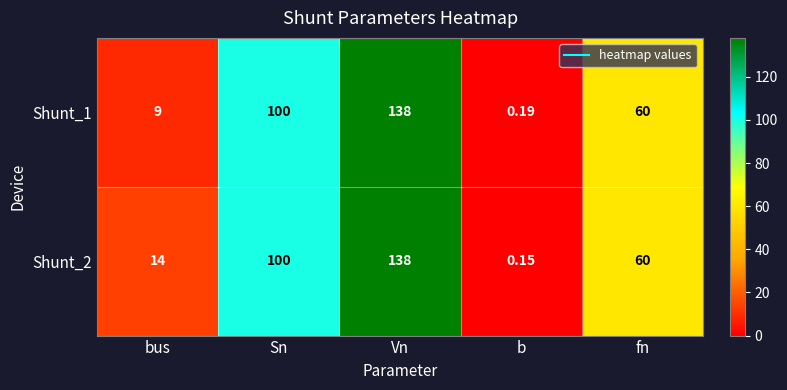

Between Vn and b, which series saw the biggest shift?

Shunt_2